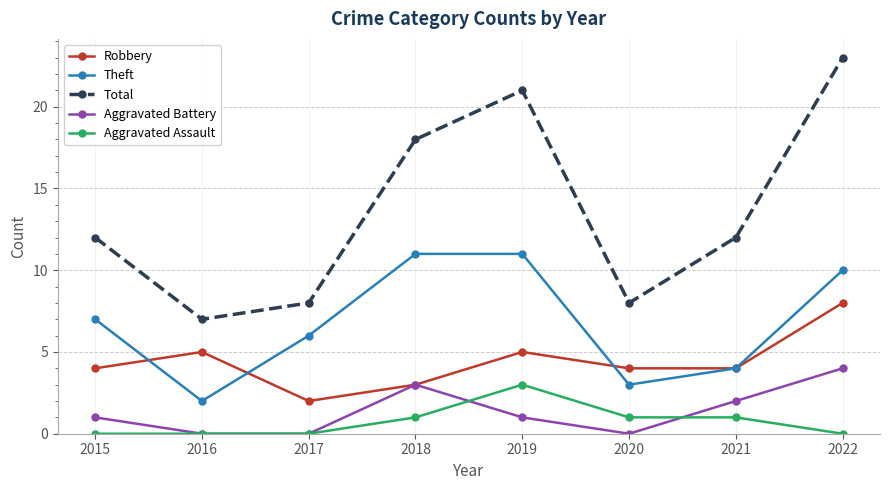

Reading left to right, what are all the values shown in this chart?

Robbery: 4	5	2	3	5	4	4	8
Theft: 7	2	6	11	11	3	4	10
Total: 12	7	8	18	21	8	12	23
Aggravated Battery: 1	0	0	3	1	0	2	4
Aggravated Assault: 0	0	0	1	3	1	1	0